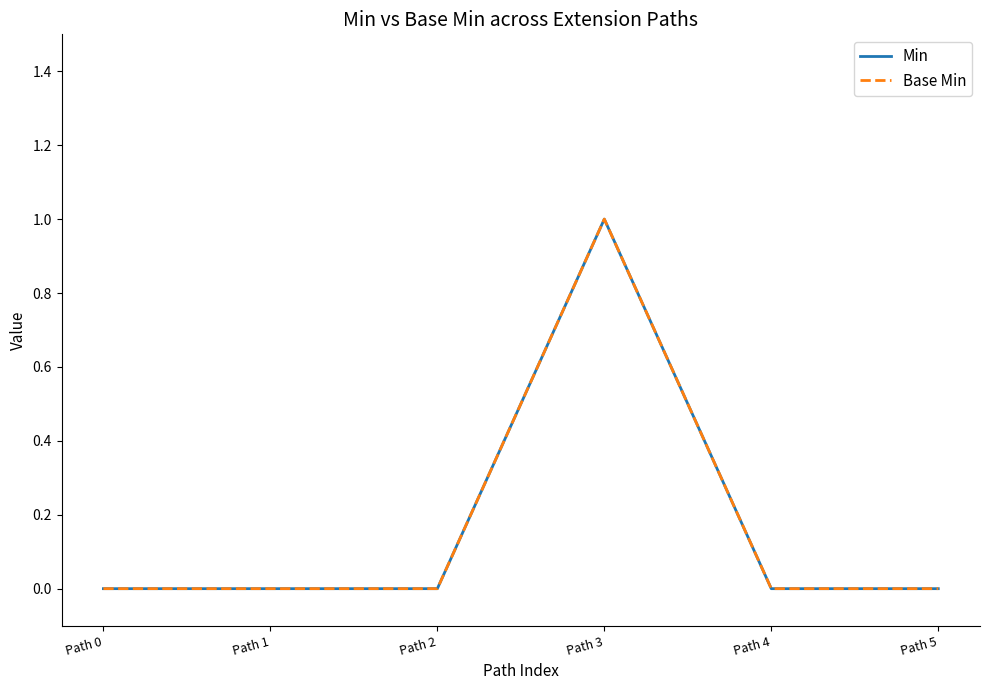

Does the chart have visible grid lines?

No